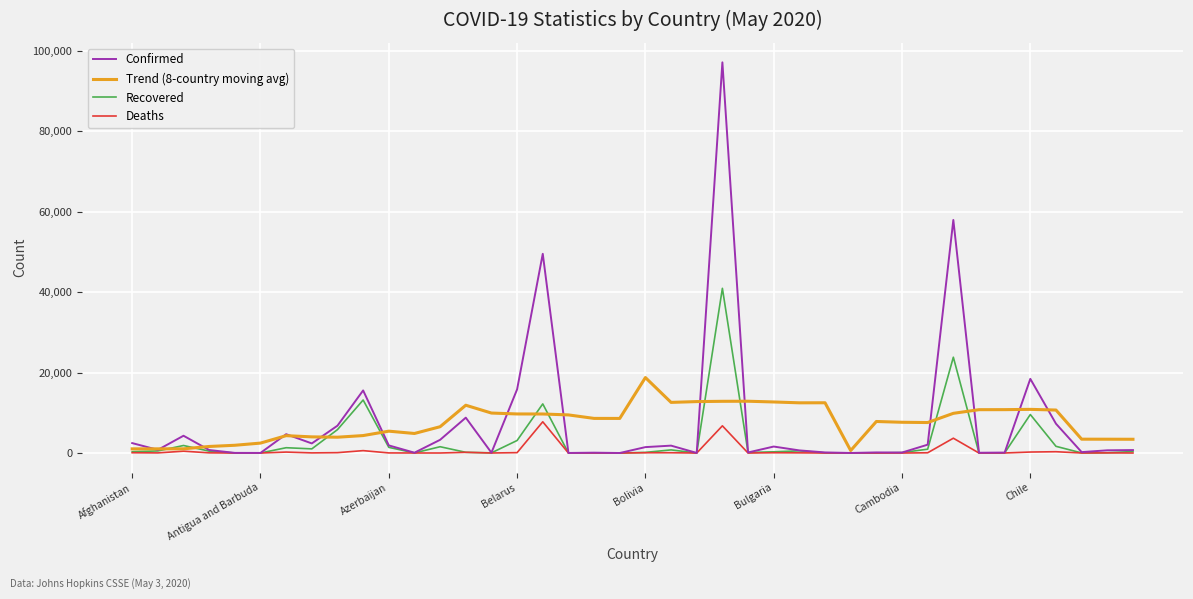

Which series has the widest spread of values?

Confirmed